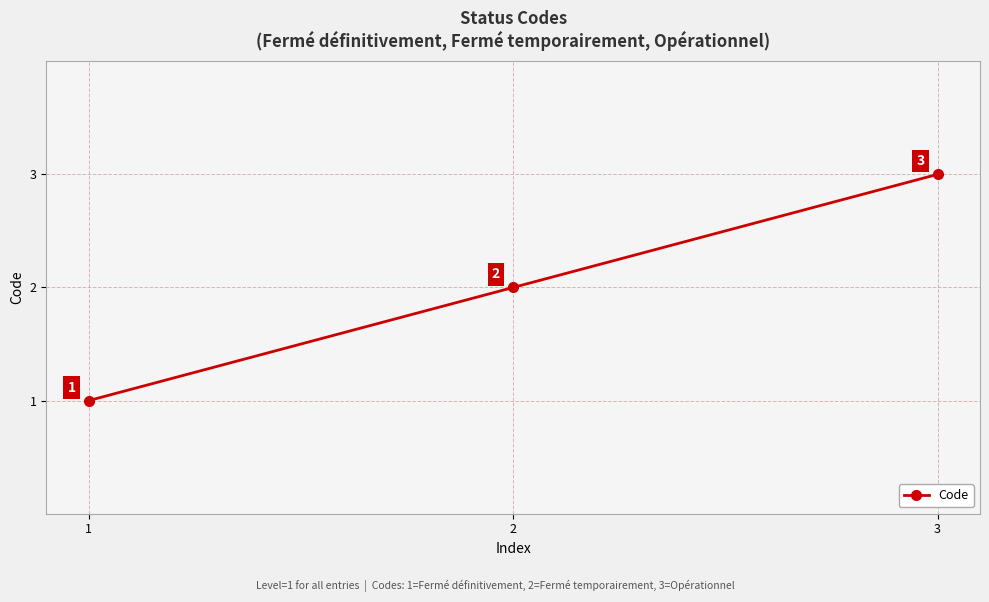

What is the difference between the values at 2 and 3?

1